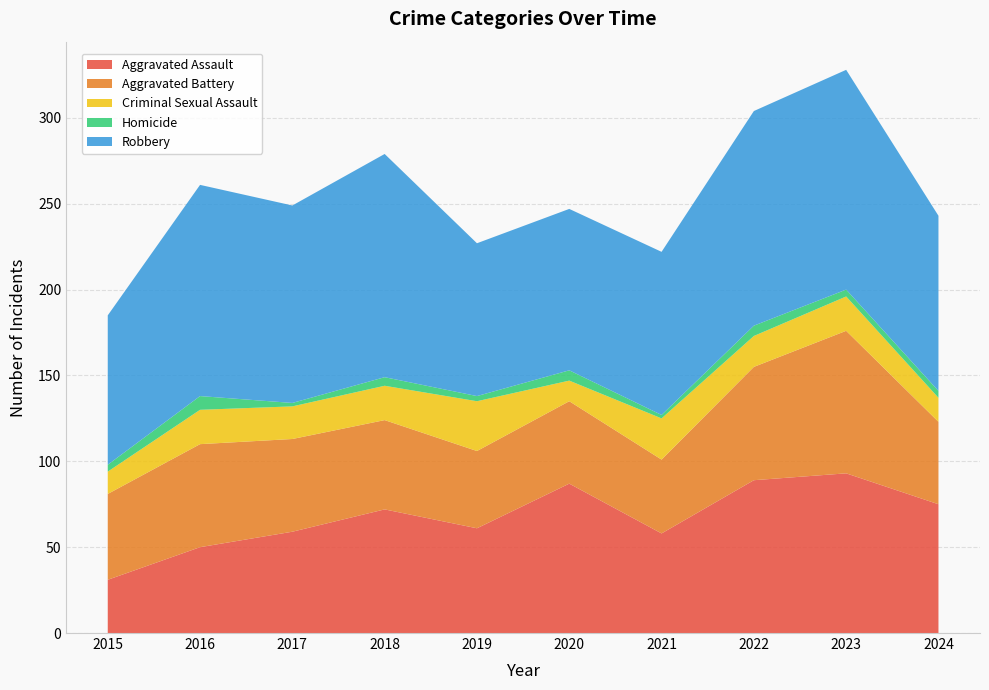

Reading left to right, extract all data points from this chart.

Aggravated Assault: 31	50	59	72	61	87	58	89	93	75
Aggravated Battery: 50	60	54	52	45	48	43	66	83	48
Criminal Sexual Assault: 13	20	19	20	29	12	24	18	20	14
Homicide: 4	8	2	5	3	6	2	6	4	4
Robbery: 87	123	115	130	89	94	95	125	128	102